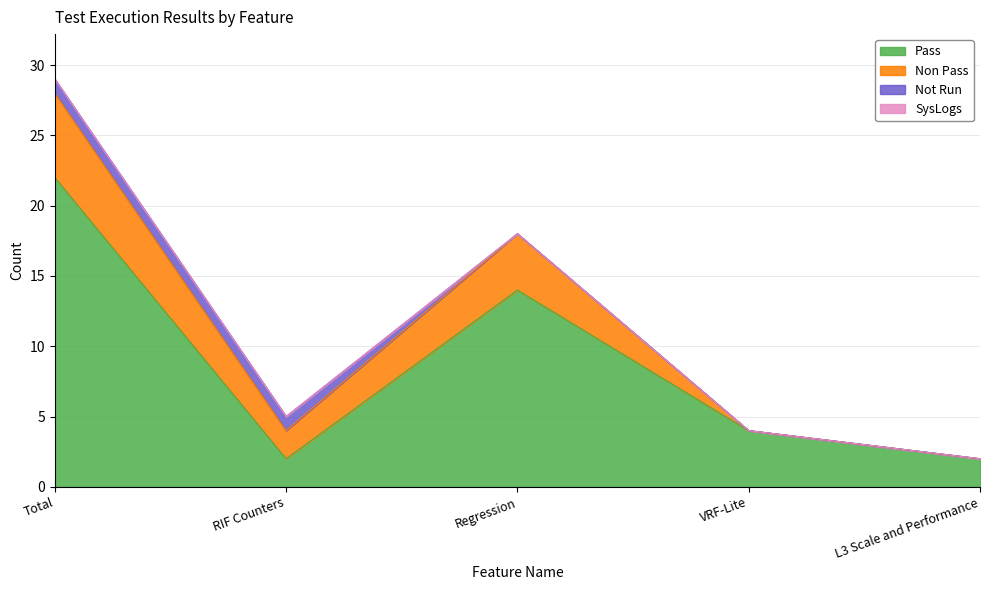

True or false: Pass and Not Run cross at least once.

False